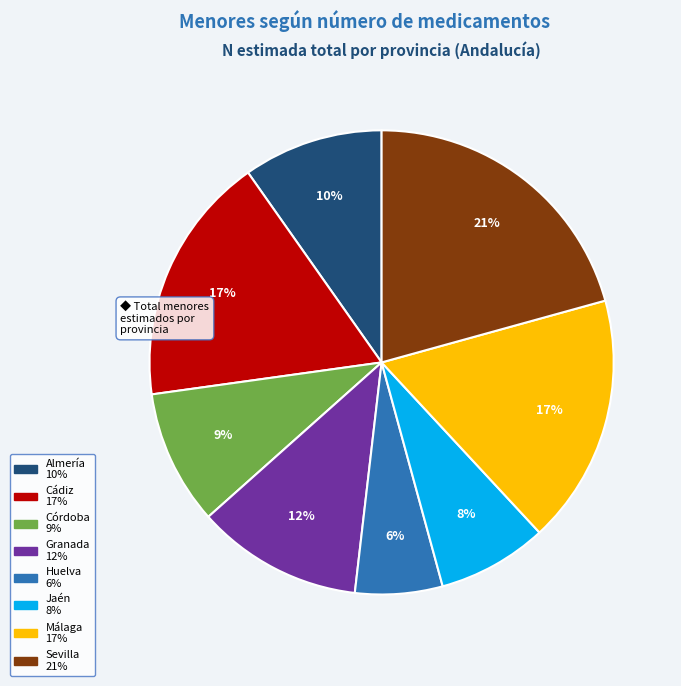

Is there any slice that represents more than half of the pie?

No